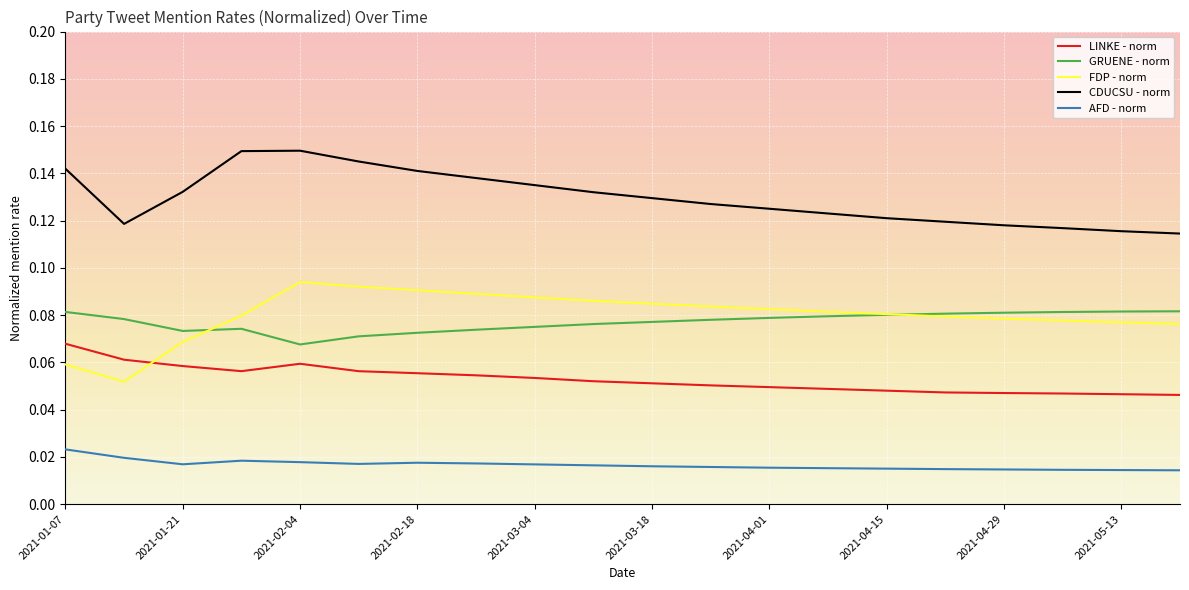

Which series has the largest total across all categories?

CDUCSU - norm